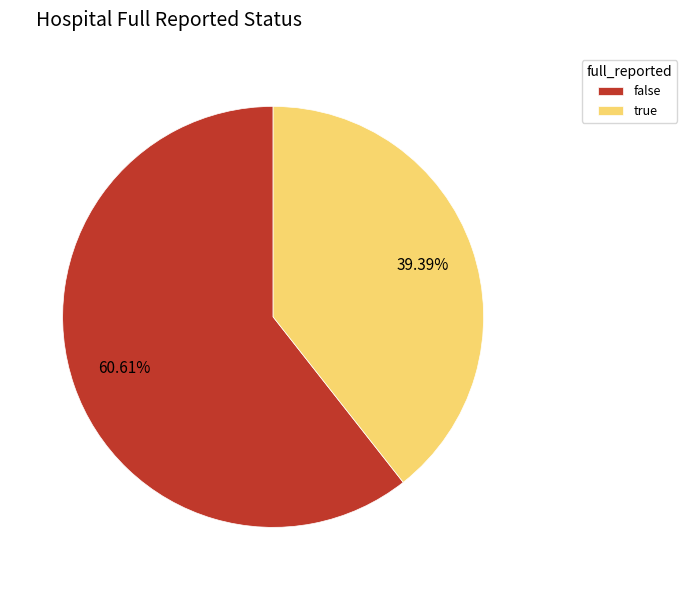

What is the ratio of the value at false to the value at true?

1.5